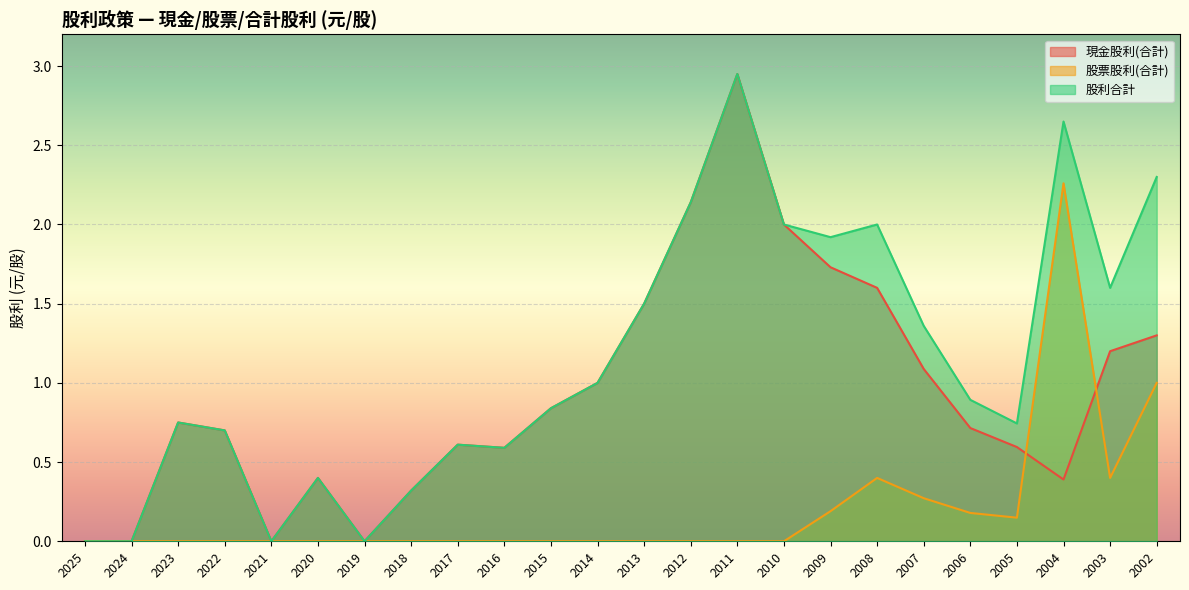

At which category is the sum across all series the highest?

2011